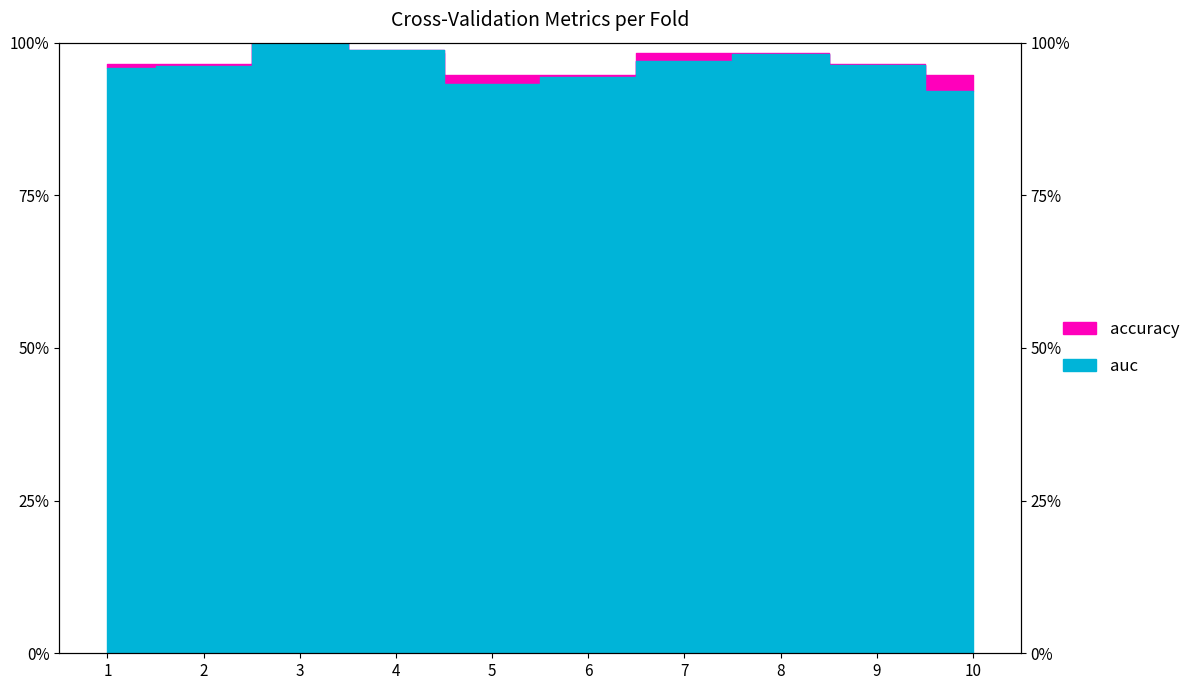

Which has a higher value, 5 or 8?

8